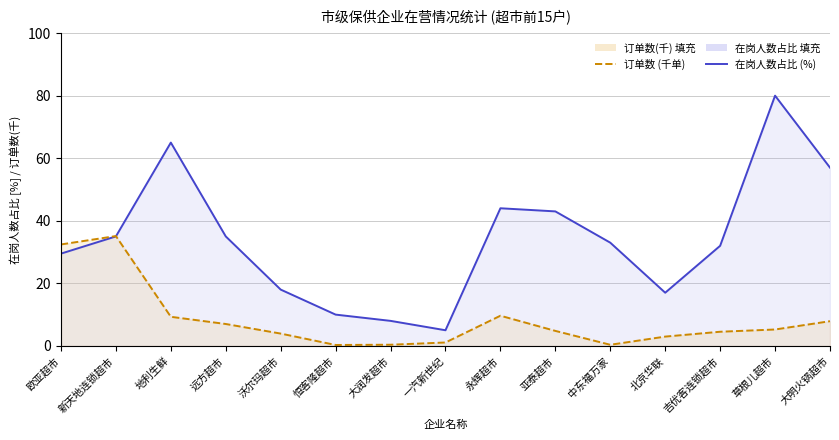

How many interior local peaks does the 订单数 (千单) series have?

2